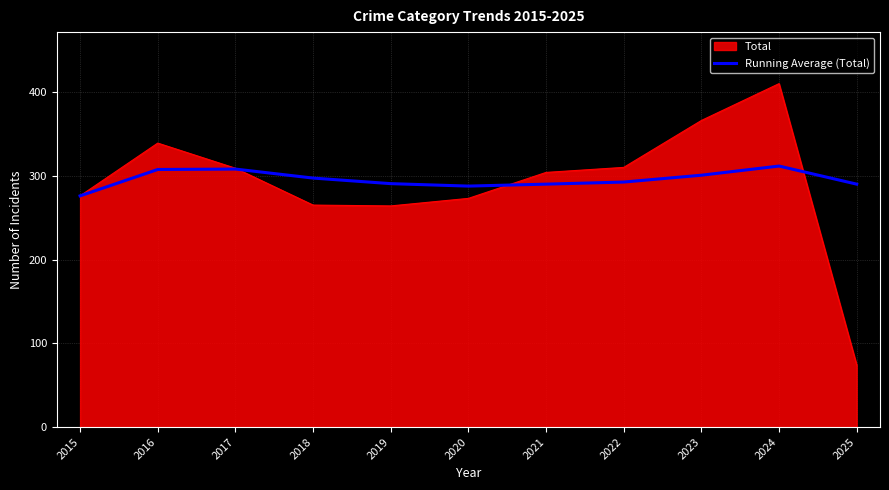

At 2023, list the series in order from smallest to largest.

Running Average (Total), Total